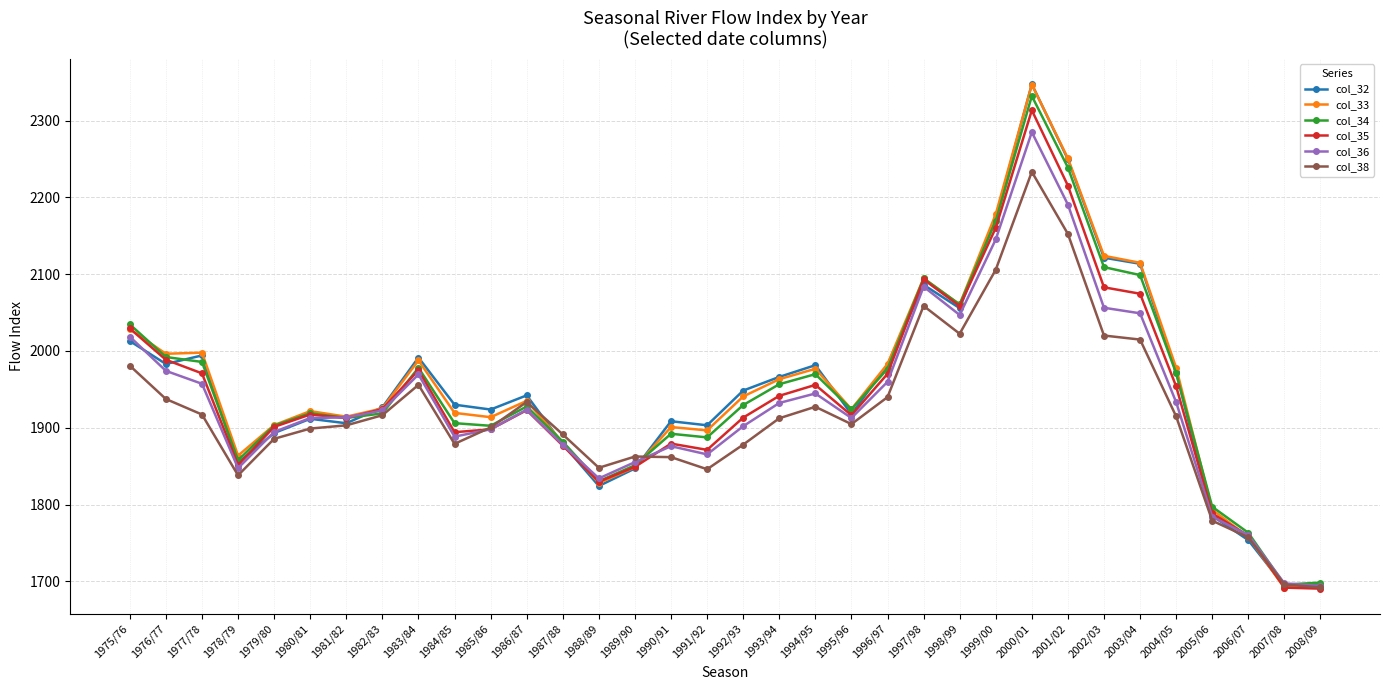

Which series changed the most between 1980/81 and 1986/87?

col_38